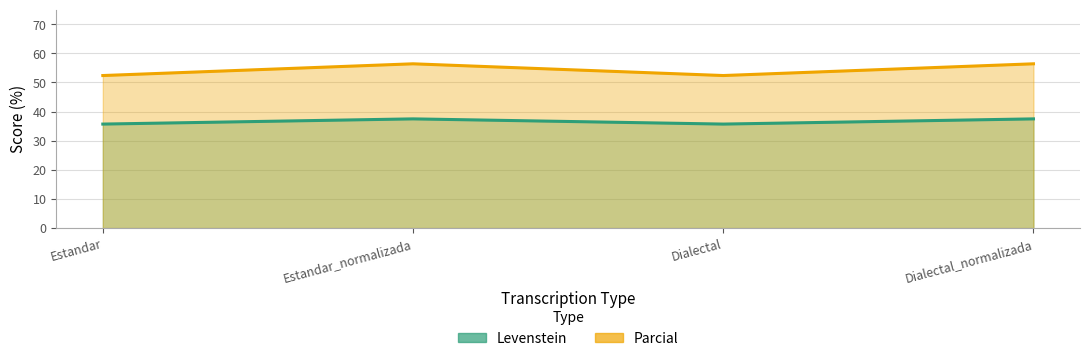

At which label is Parcial closest to 54?

Estandar